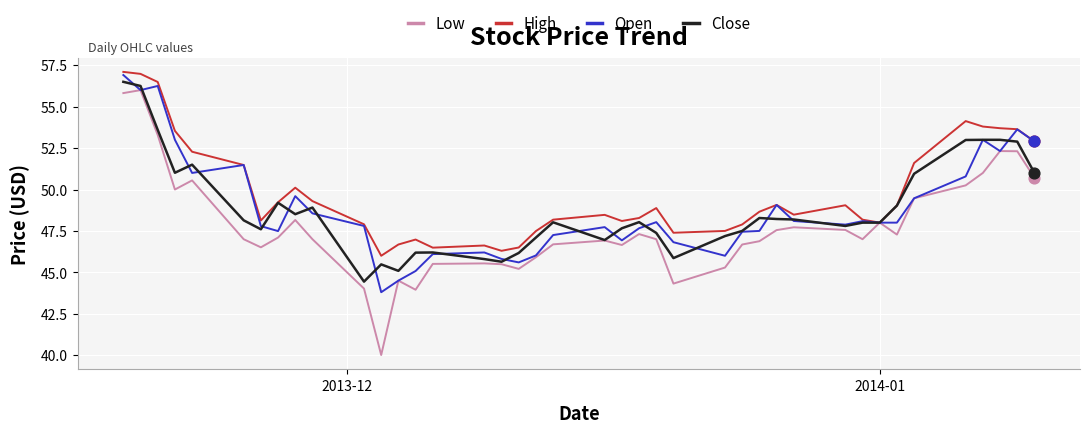

Which series has the largest total across all categories?

High